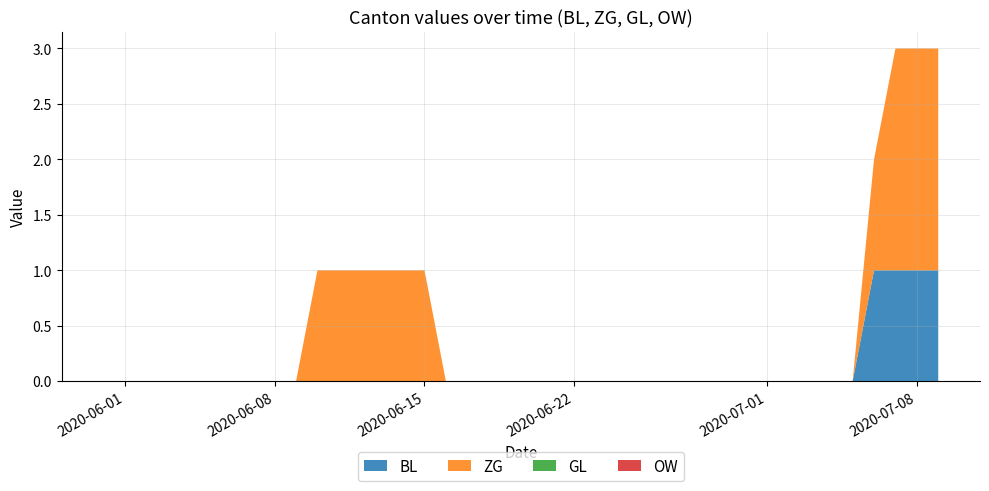

Reading left to right, transcribe all the data shown in this chart.

BL: 2020-05-31=0	2020-06-01=0	2020-06-02=0	2020-06-03=0	2020-06-04=0	2020-06-05=0	2020-06-06=0	2020-06-07=0	2020-06-08=0	2020-06-09=0	2020-06-10=0	2020-06-11=0	2020-06-12=0	2020-06-13=0	2020-06-14=0	2020-06-15=0	2020-06-16=0	2020-06-17=0	2020-06-18=0	2020-06-19=0	2020-06-20=0	2020-06-21=0	2020-06-22=0	2020-06-23=0	2020-06-24=0	2020-06-25=0	2020-06-26=0	2020-06-27=0	2020-06-28=0	2020-06-29=0	2020-06-30=0	2020-07-01=0	2020-07-02=0	2020-07-03=0	2020-07-04=0	2020-07-05=0	2020-07-06=1	2020-07-07=1	2020-07-08=1	2020-07-09=1
ZG: 2020-05-31=0	2020-06-01=0	2020-06-02=0	2020-06-03=0	2020-06-04=0	2020-06-05=0	2020-06-06=0	2020-06-07=0	2020-06-08=0	2020-06-09=0	2020-06-10=1	2020-06-11=1	2020-06-12=1	2020-06-13=1	2020-06-14=1	2020-06-15=1	2020-06-16=0	2020-06-17=0	2020-06-18=0	2020-06-19=0	2020-06-20=0	2020-06-21=0	2020-06-22=0	2020-06-23=0	2020-06-24=0	2020-06-25=0	2020-06-26=0	2020-06-27=0	2020-06-28=0	2020-06-29=0	2020-06-30=0	2020-07-01=0	2020-07-02=0	2020-07-03=0	2020-07-04=0	2020-07-05=0	2020-07-06=1	2020-07-07=2	2020-07-08=2	2020-07-09=2
GL: 2020-05-31=0	2020-06-01=0	2020-06-02=0	2020-06-03=0	2020-06-04=0	2020-06-05=0	2020-06-06=0	2020-06-07=0	2020-06-08=0	2020-06-09=0	2020-06-10=0	2020-06-11=0	2020-06-12=0	2020-06-13=0	2020-06-14=0	2020-06-15=0	2020-06-16=0	2020-06-17=0	2020-06-18=0	2020-06-19=0	2020-06-20=0	2020-06-21=0	2020-06-22=0	2020-06-23=0	2020-06-24=0	2020-06-25=0	2020-06-26=0	2020-06-27=0	2020-06-28=0	2020-06-29=0	2020-06-30=0	2020-07-01=0	2020-07-02=0	2020-07-03=0	2020-07-04=0	2020-07-05=0	2020-07-06=0	2020-07-07=0	2020-07-08=0	2020-07-09=0
OW: 2020-05-31=0	2020-06-01=0	2020-06-02=0	2020-06-03=0	2020-06-04=0	2020-06-05=0	2020-06-06=0	2020-06-07=0	2020-06-08=0	2020-06-09=0	2020-06-10=0	2020-06-11=0	2020-06-12=0	2020-06-13=0	2020-06-14=0	2020-06-15=0	2020-06-16=0	2020-06-17=0	2020-06-18=0	2020-06-19=0	2020-06-20=0	2020-06-21=0	2020-06-22=0	2020-06-23=0	2020-06-24=0	2020-06-25=0	2020-06-26=0	2020-06-27=0	2020-06-28=0	2020-06-29=0	2020-06-30=0	2020-07-01=0	2020-07-02=0	2020-07-03=0	2020-07-04=0	2020-07-05=0	2020-07-06=0	2020-07-07=0	2020-07-08=0	2020-07-09=0